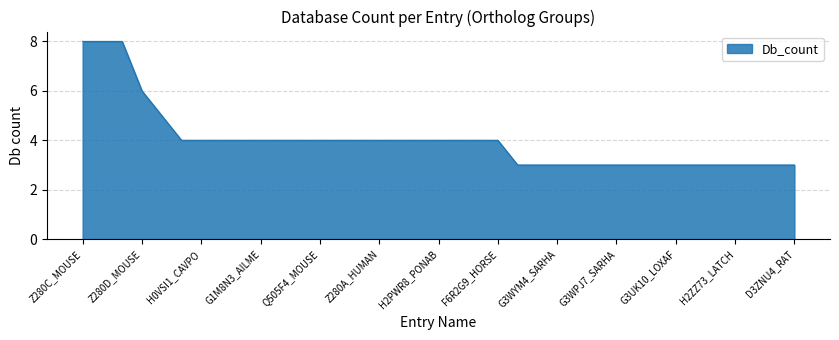

How many values are below 4?

15